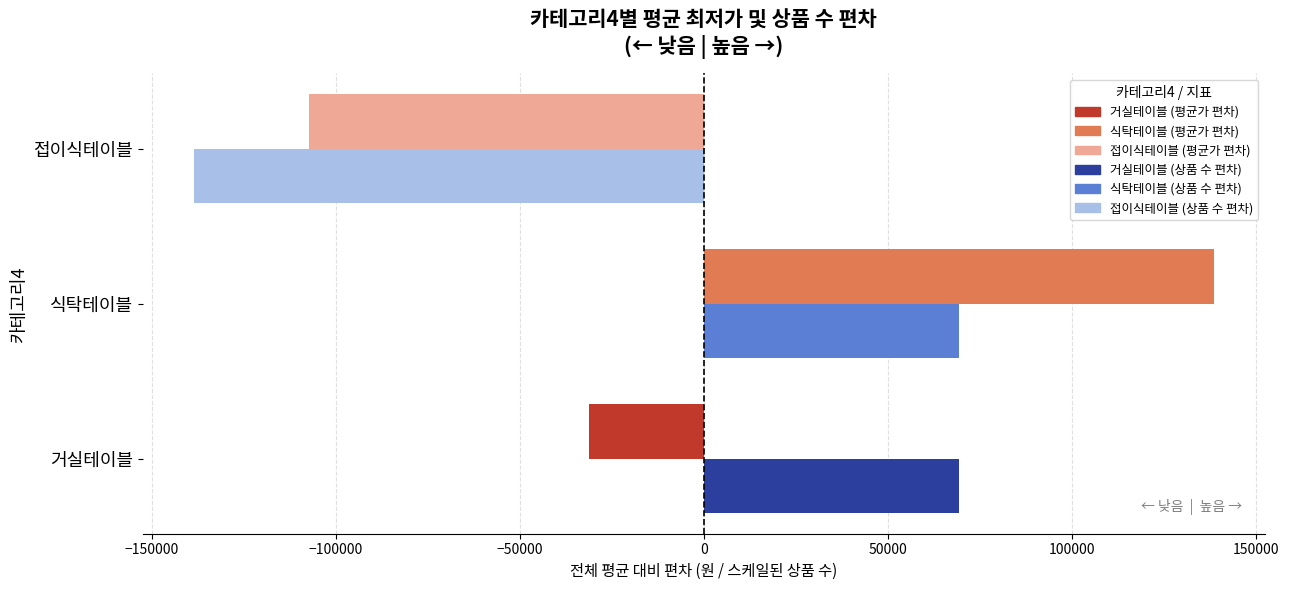

What is the minimum value shown in the chart?

-138500.0